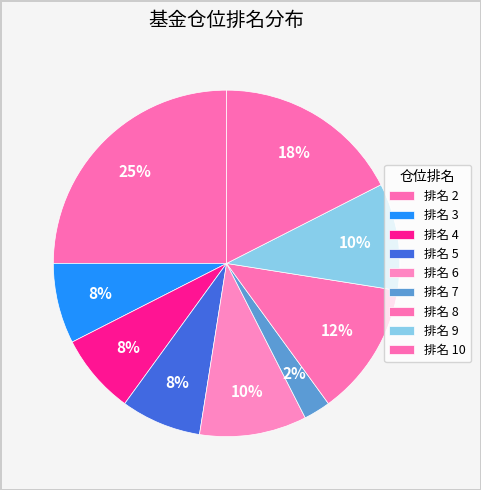

How many slices are in this pie chart?

9